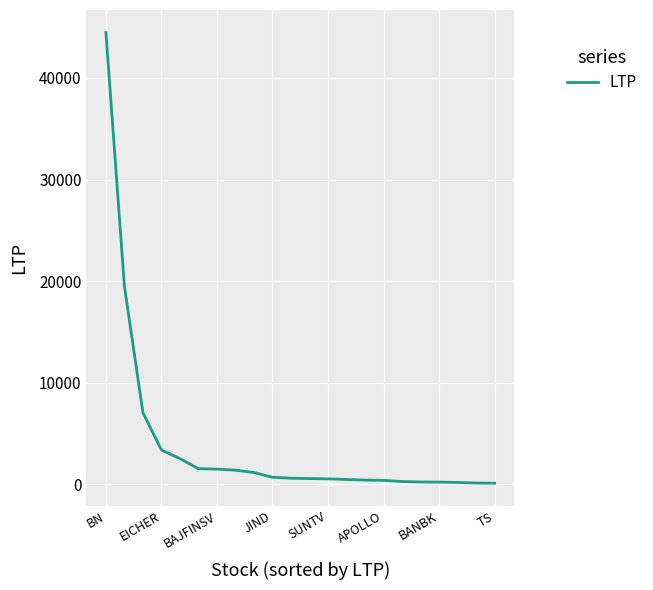

Which label corresponds to the largest value in the chart?

BN